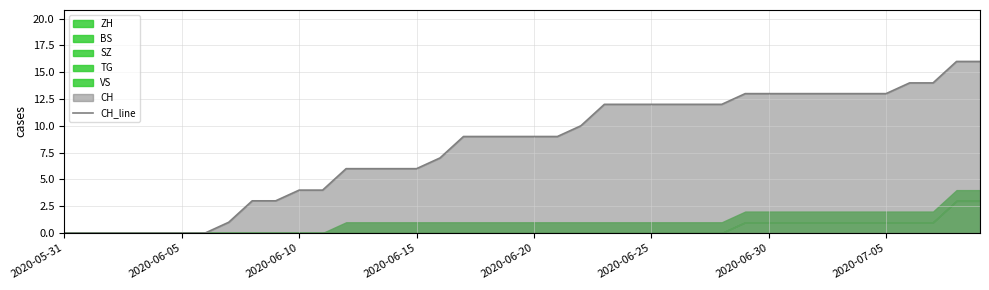

What is the average value?

8